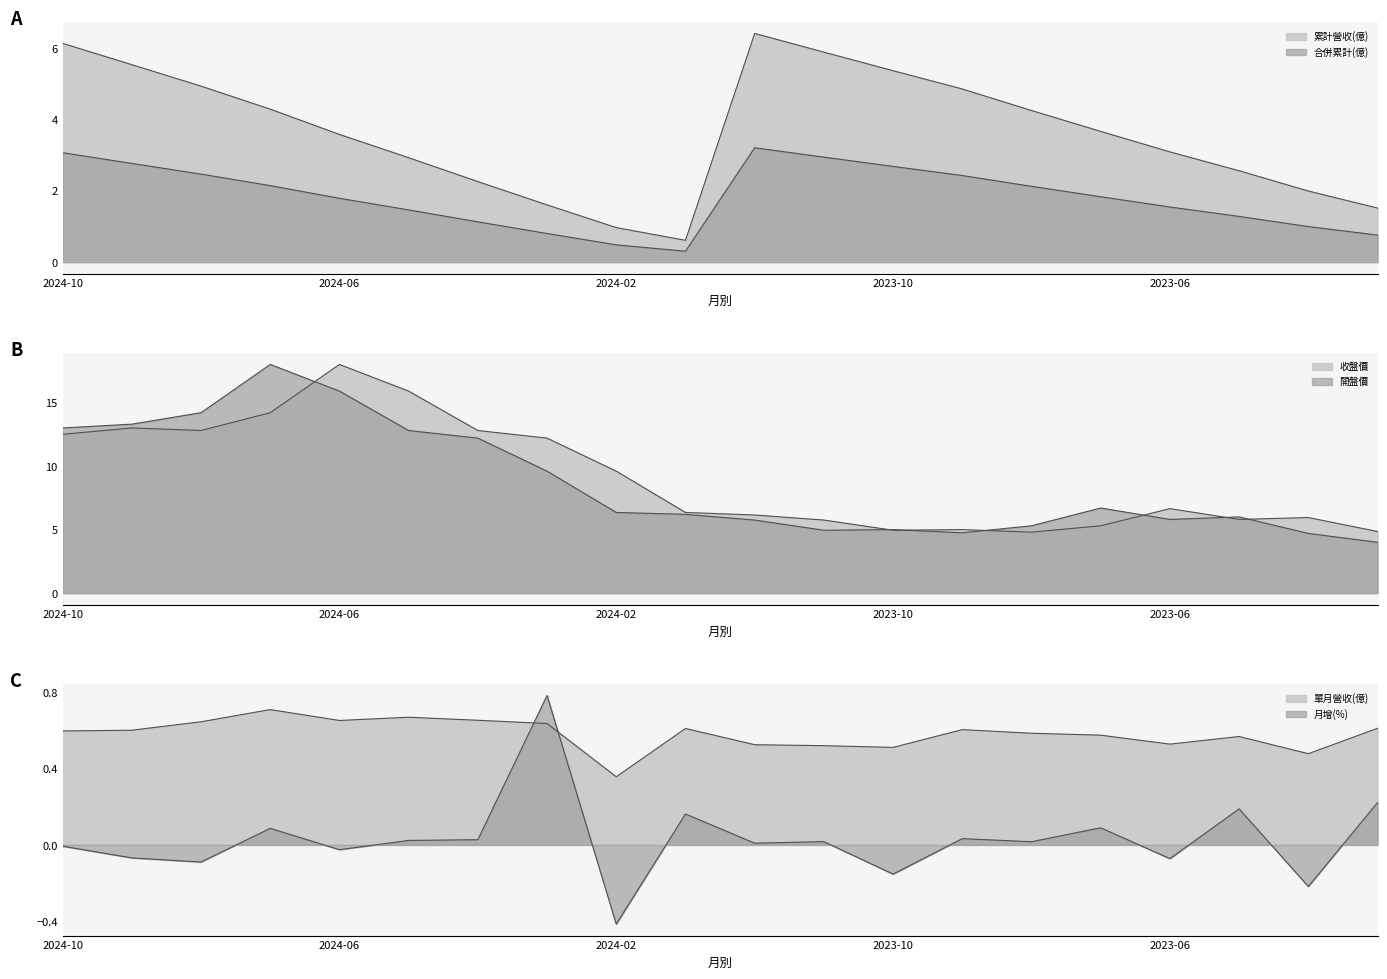

What is the label of the 8th point from the left?

2024-03